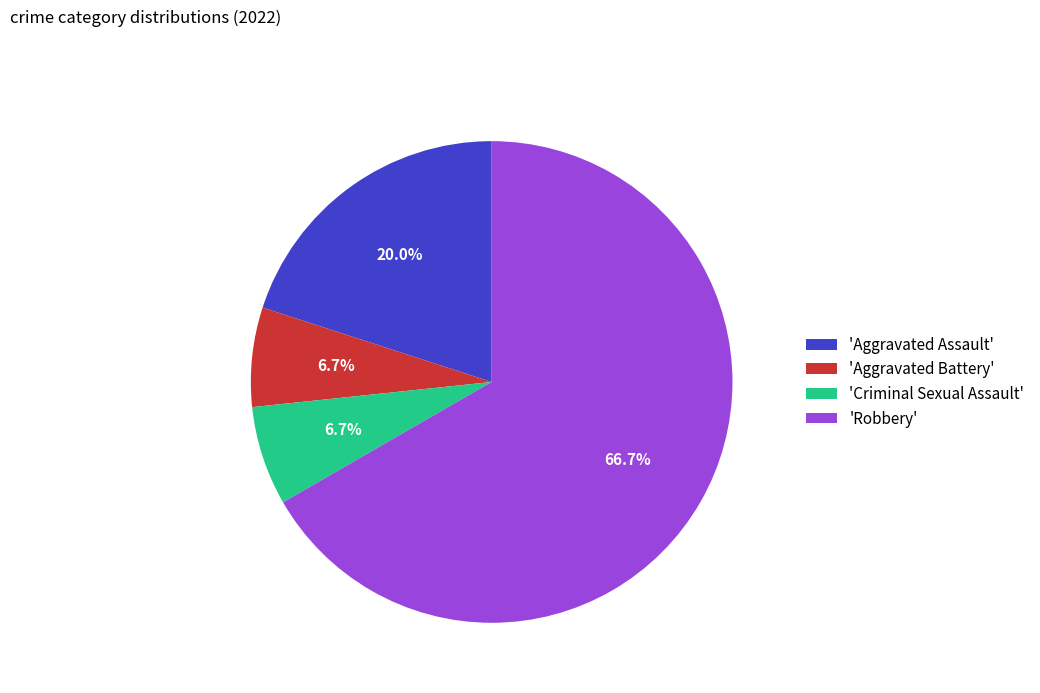

How many segments does this pie chart have?

4